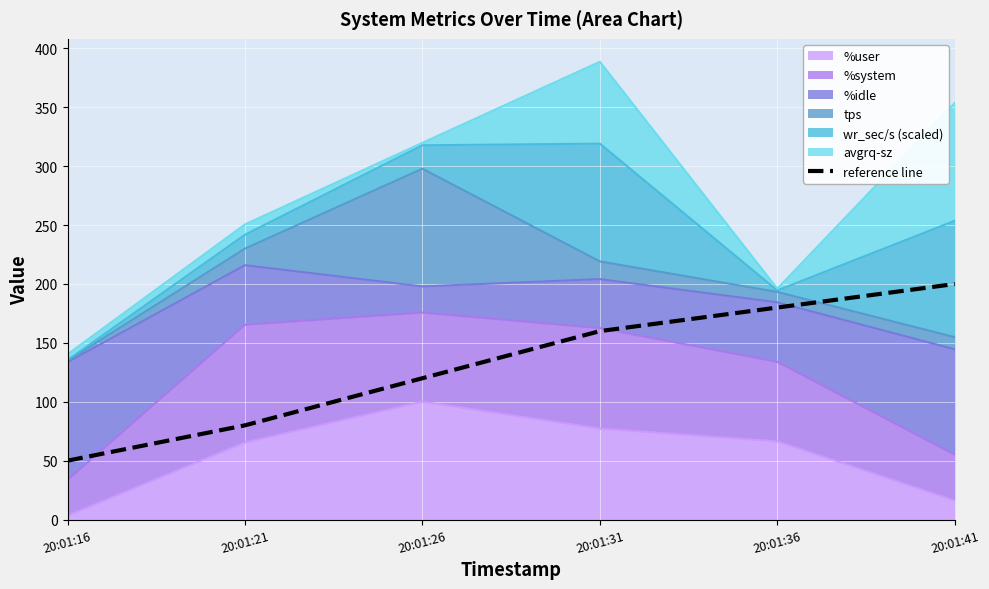

What is the change in value from 20:01:21 to 20:01:26?

+40